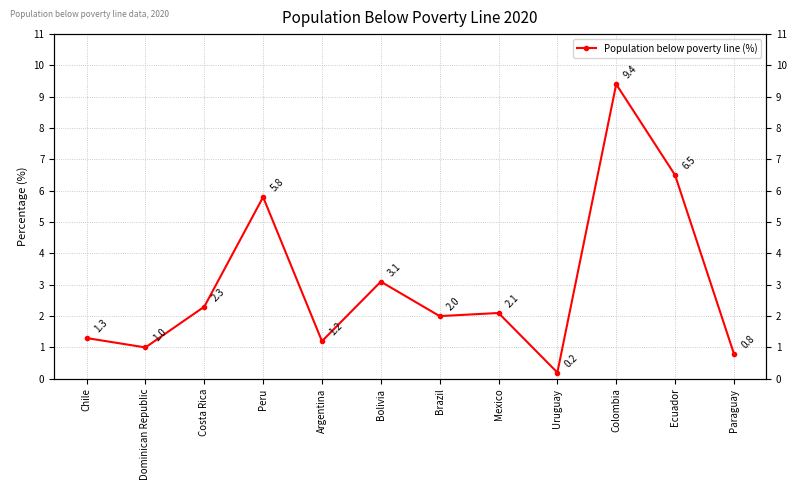

Rank the categories by value from highest to lowest.

Colombia, Ecuador, Peru, Bolivia, Costa Rica, Mexico, Brazil, Chile, Argentina, Dominican Republic, Paraguay, Uruguay